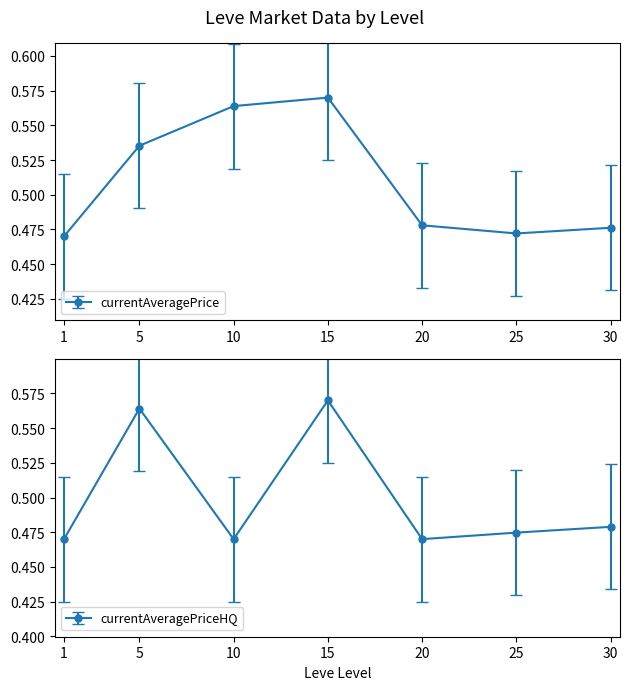

Is the value of currentAveragePriceHQ at 10 greater than the value of currentAveragePrice at 25?

No